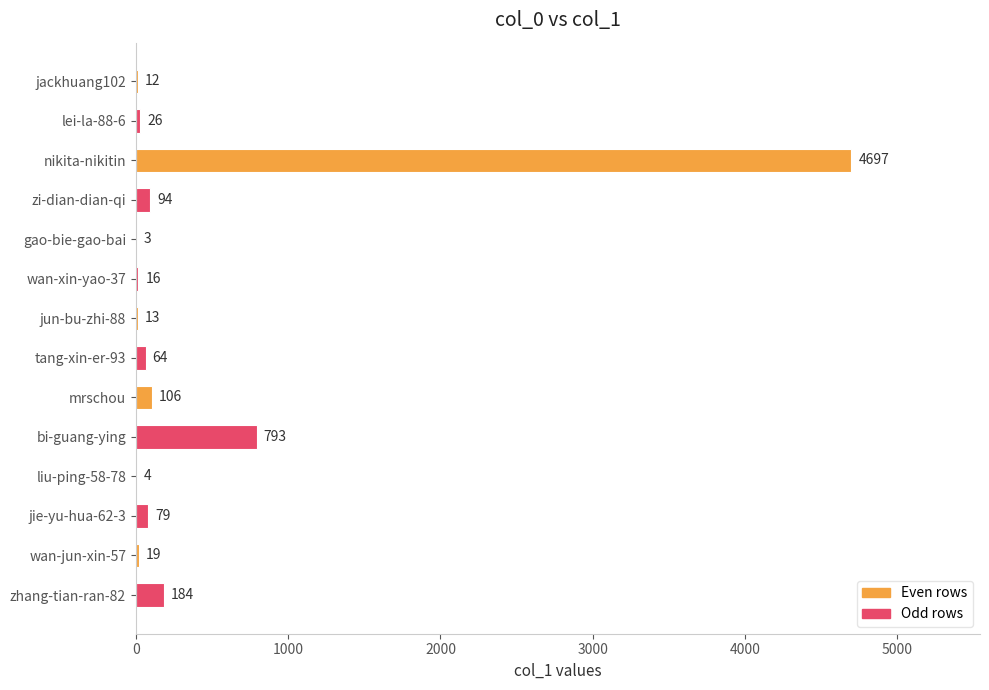

Are the bars grouped side by side (vs. stacked)?

No